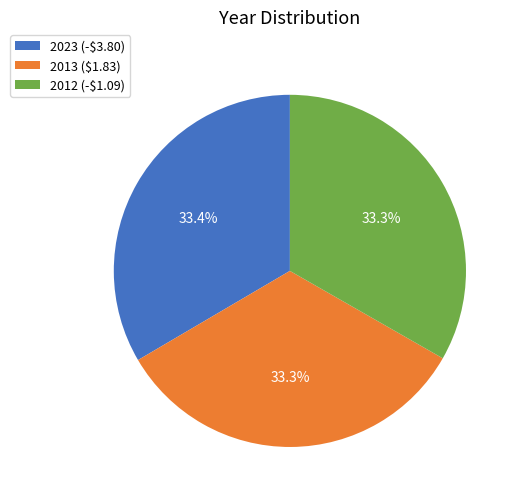

How much of the chart is everything except 2012 (-$1.09)?

66.7%